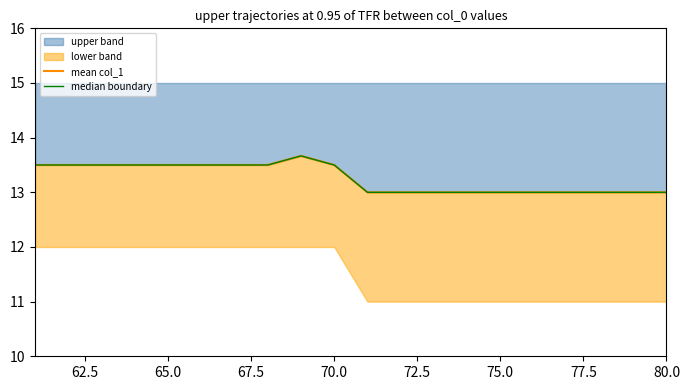

Which series has the largest range (max minus min)?

mean col_1